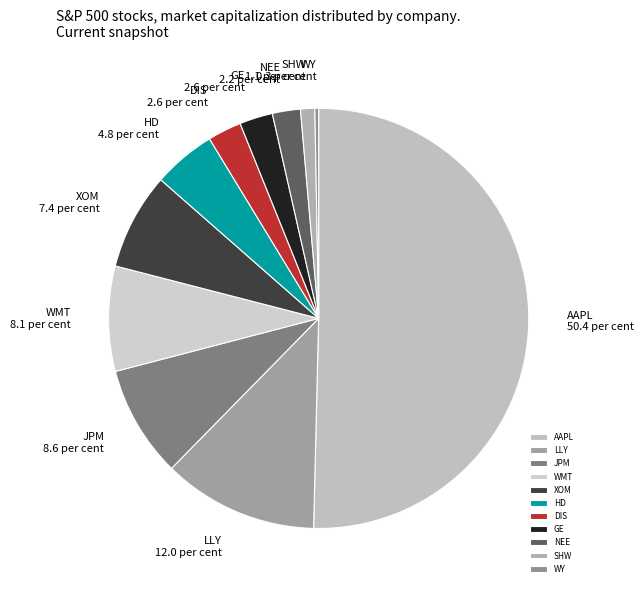

Between WY and SHW, which is larger?

SHW